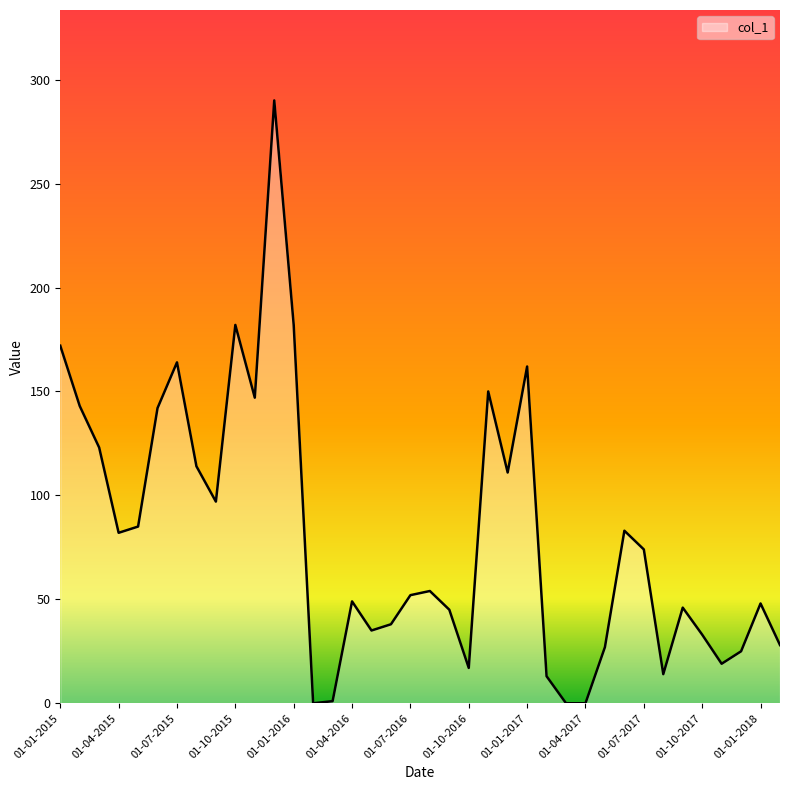

What is the average value?

80